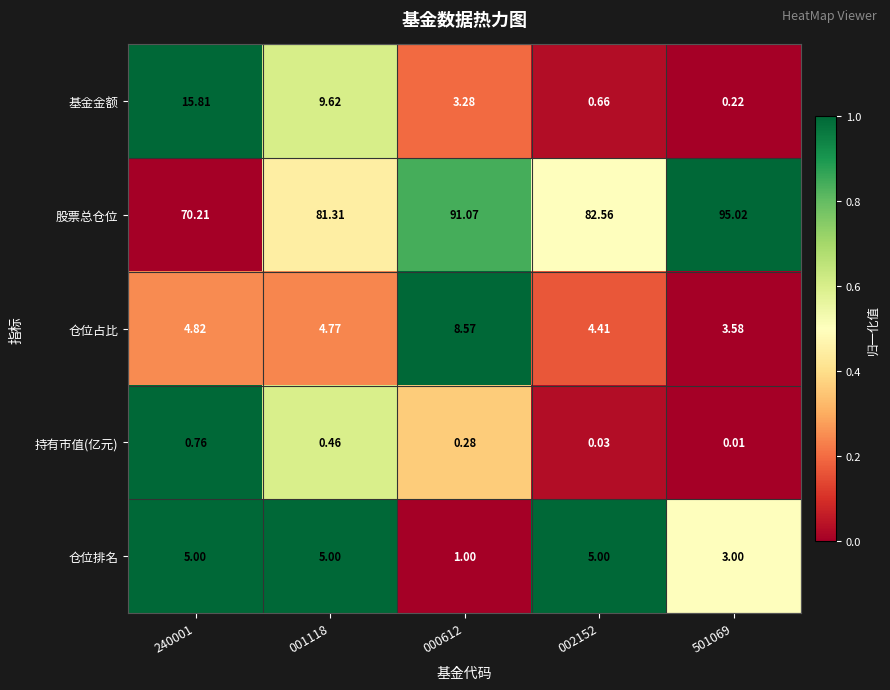

At how many categories does at least one series exceed 0?

5